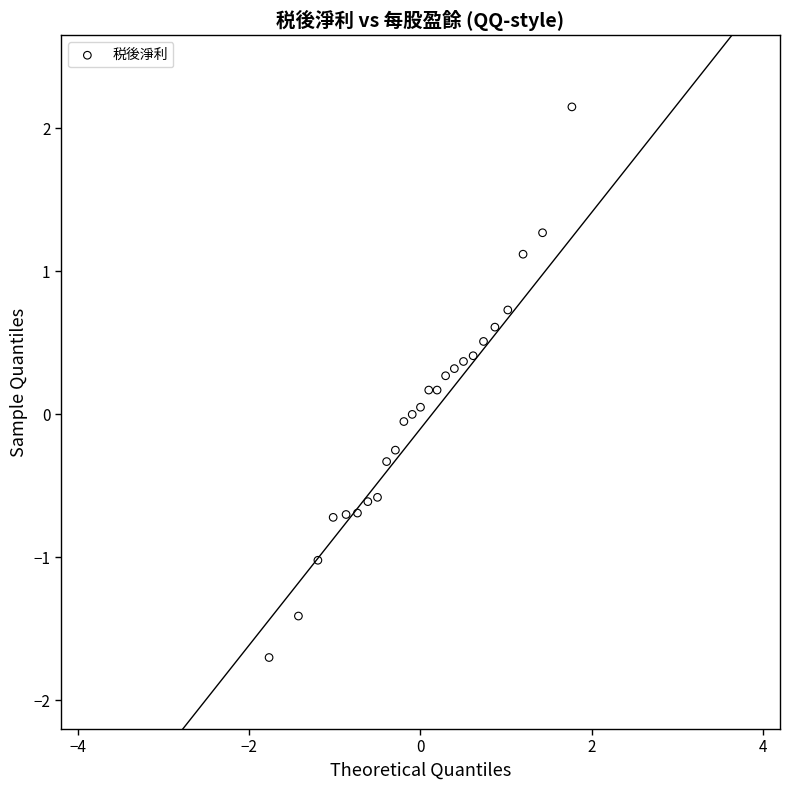

What is the range of X values (max minus min)?

3.5